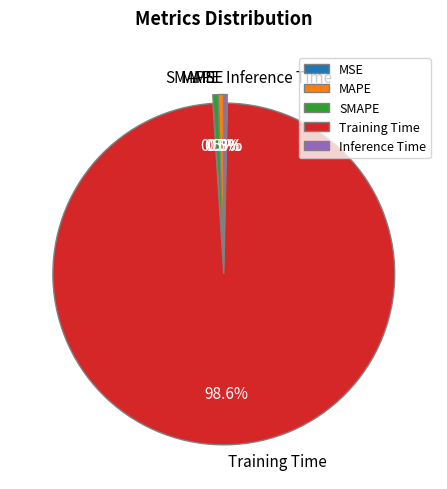

The MSE slice represents 1% of the pie. True or false?

False